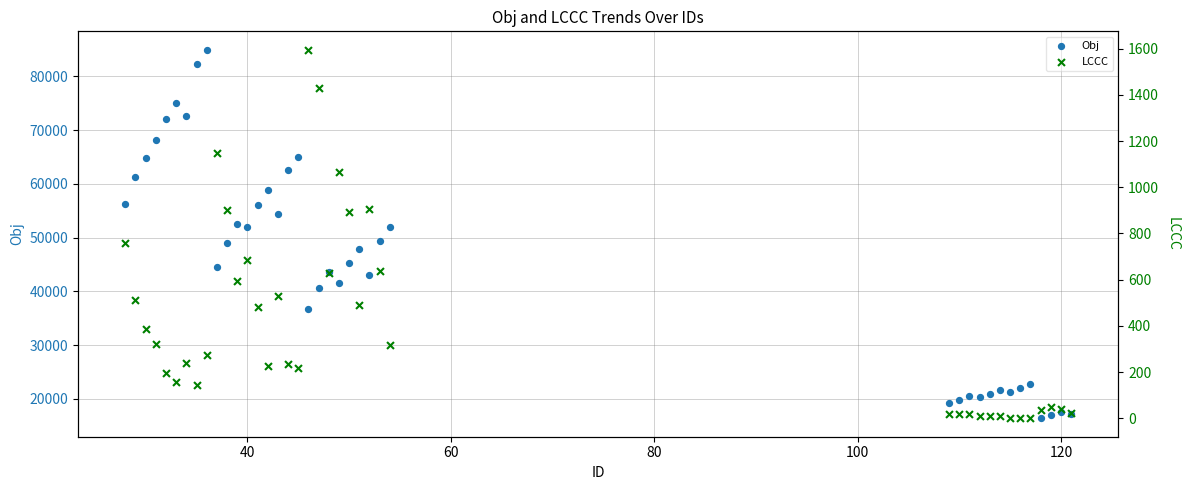

At how many categories does at least one series exceed 41241?

25